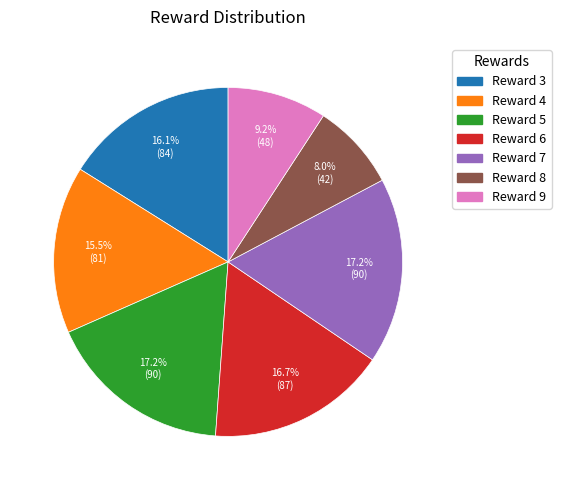

To the nearest percent, what is the difference between the largest and smallest slice percentages?

9%